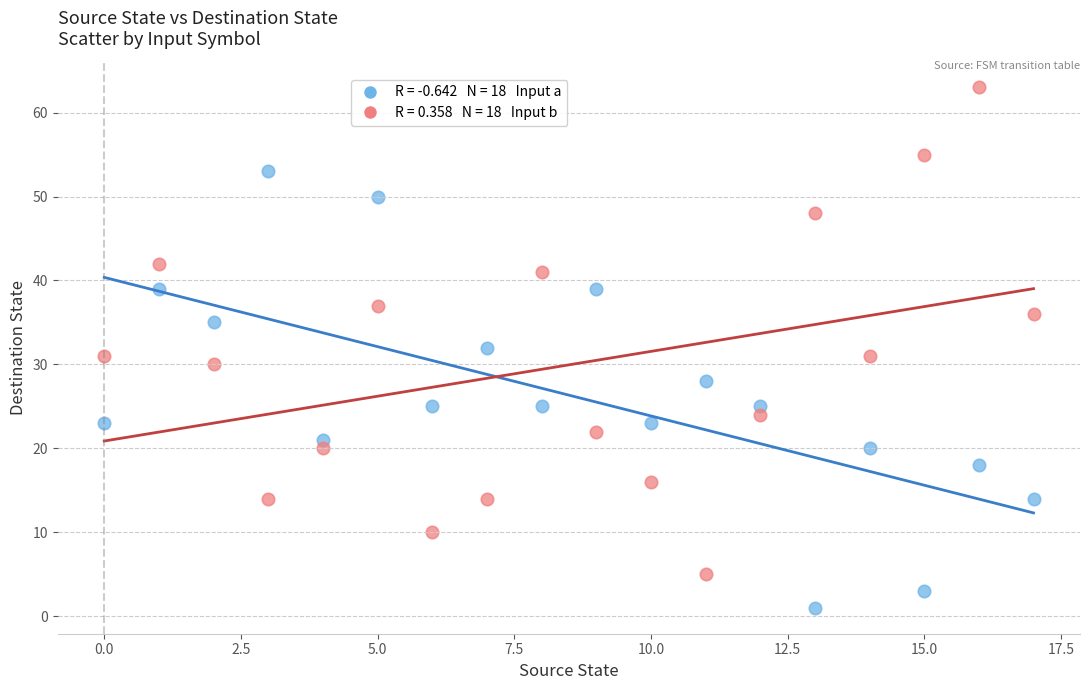

Across all data points, what is the range of Y values (max minus min)?

62